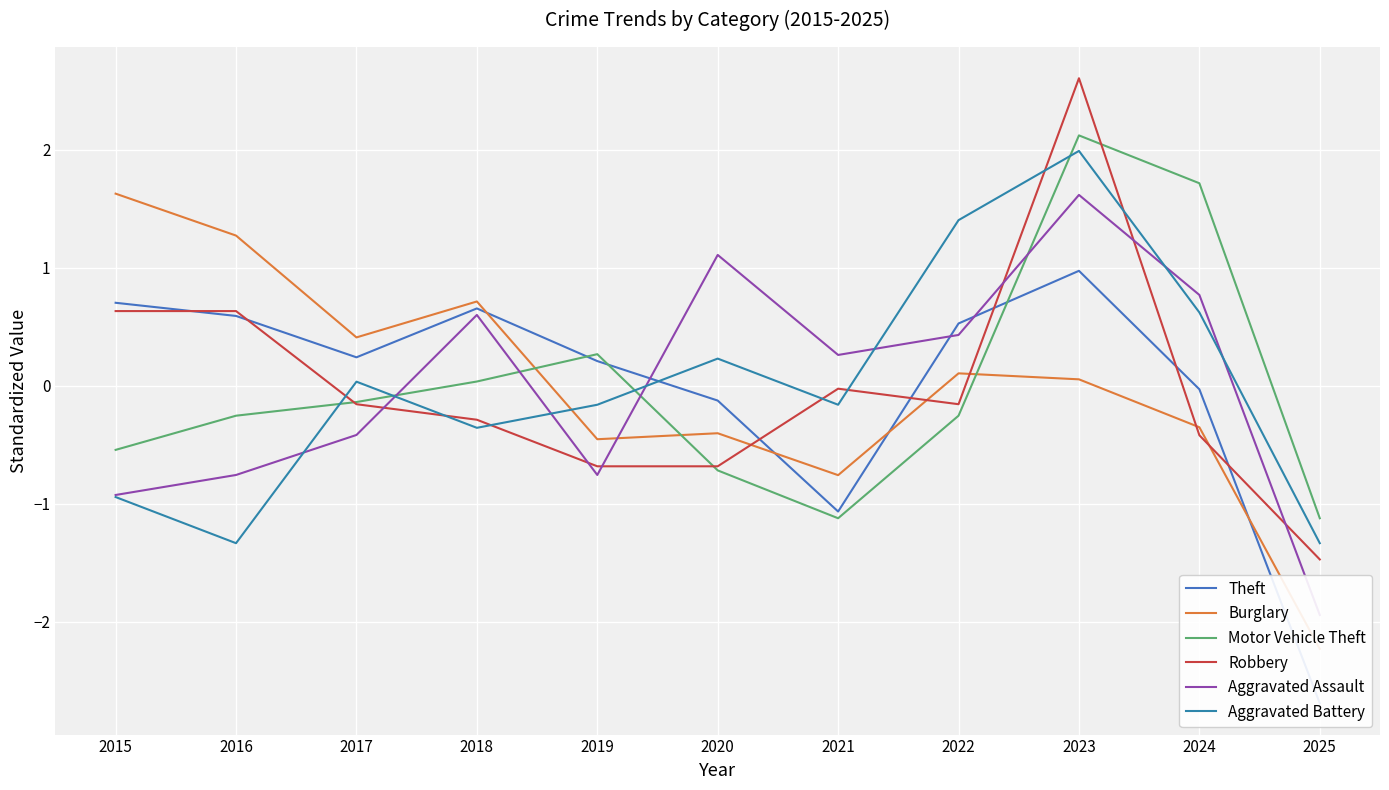

At which category is the sum across all series the highest?

2023